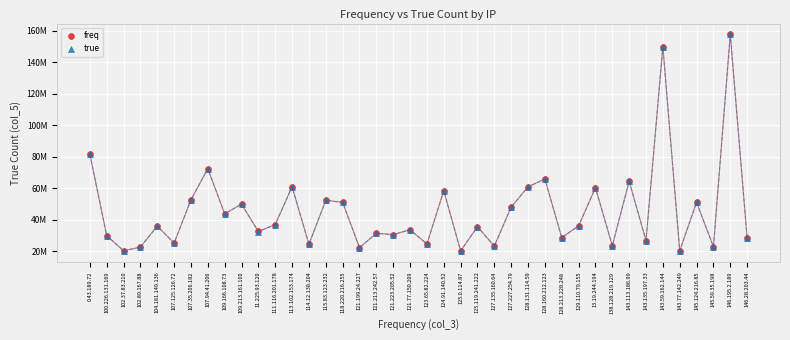

What are all the series names shown in the legend?

freq, true